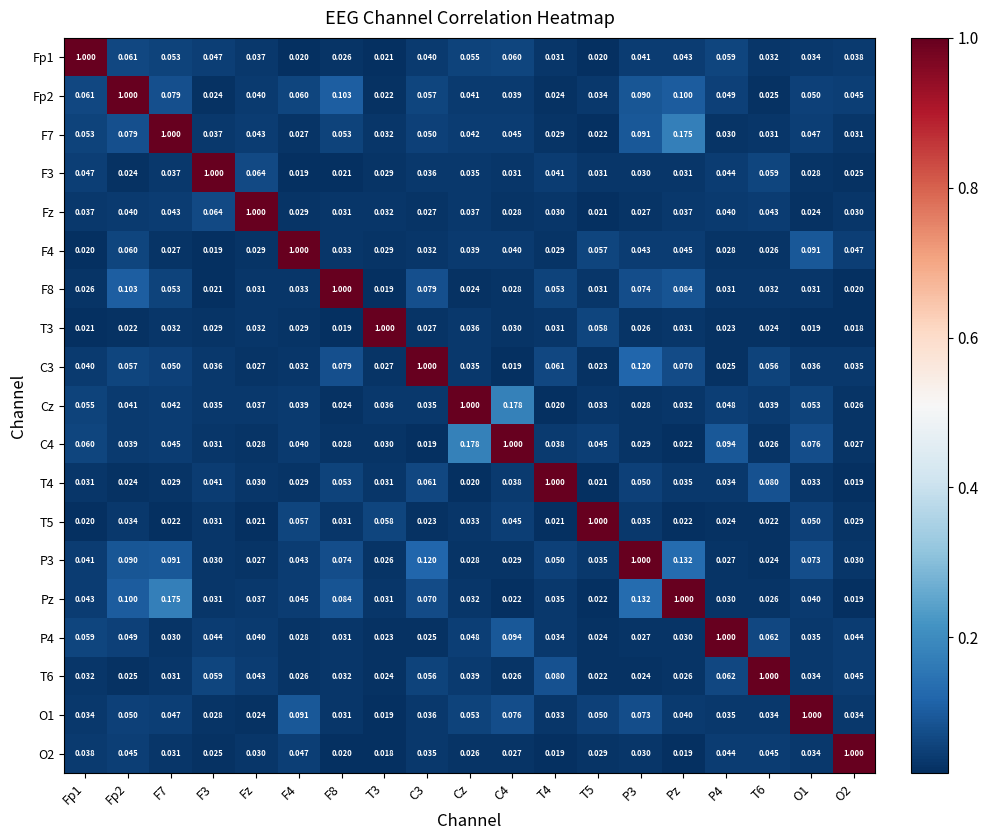

Which series has the largest total across all categories?

Pz